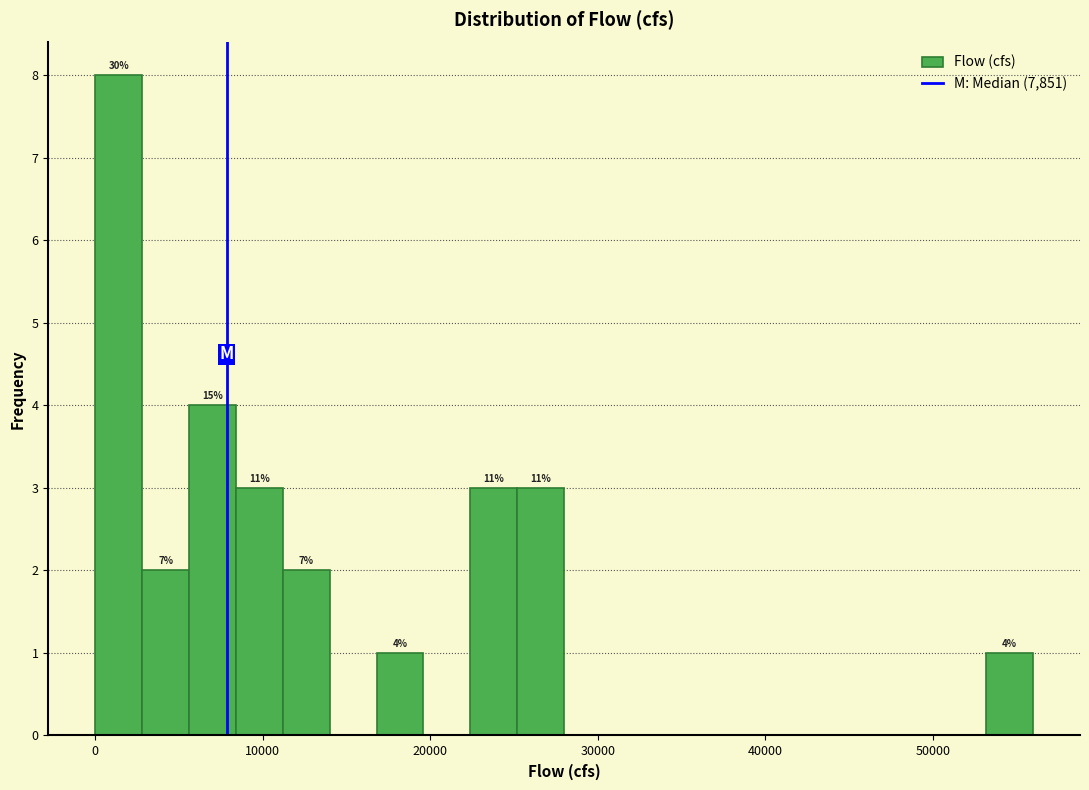

Read against the x-axis, roughly where is the centre of the tallest bar?

1000